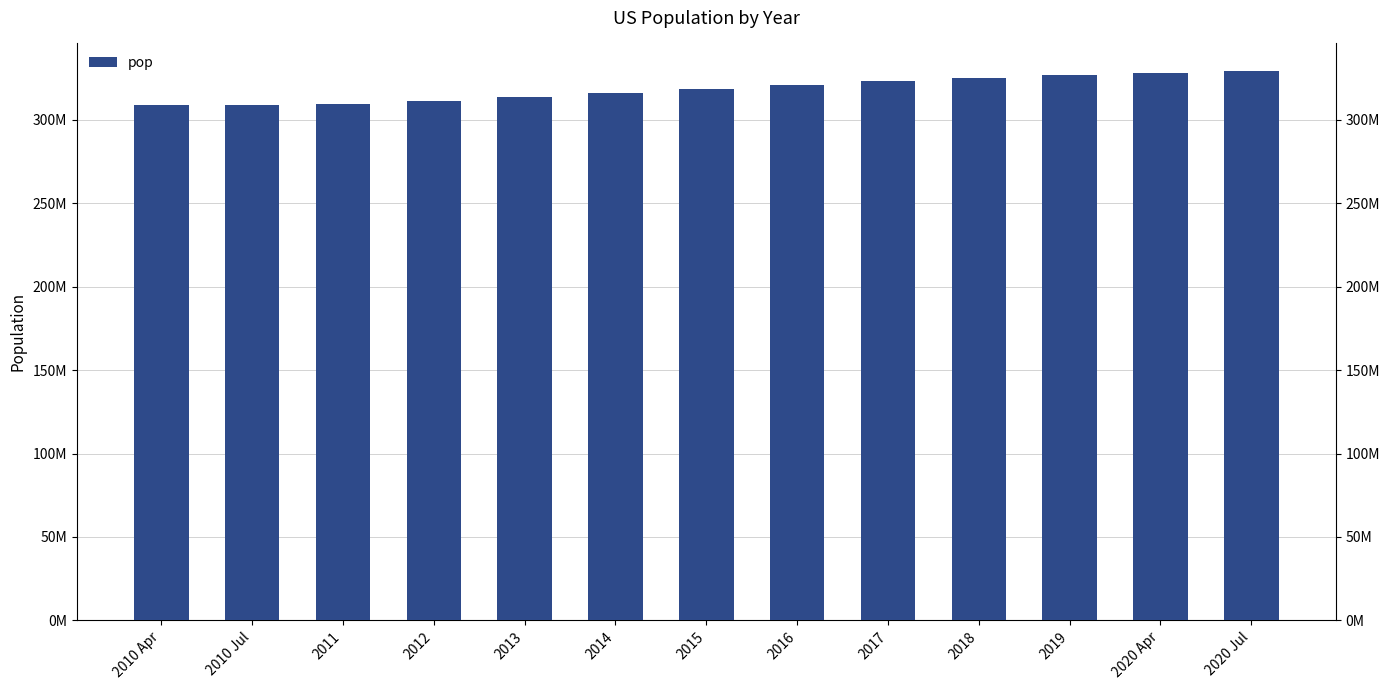

Is it true that the value at 2019 is 326838199?

True